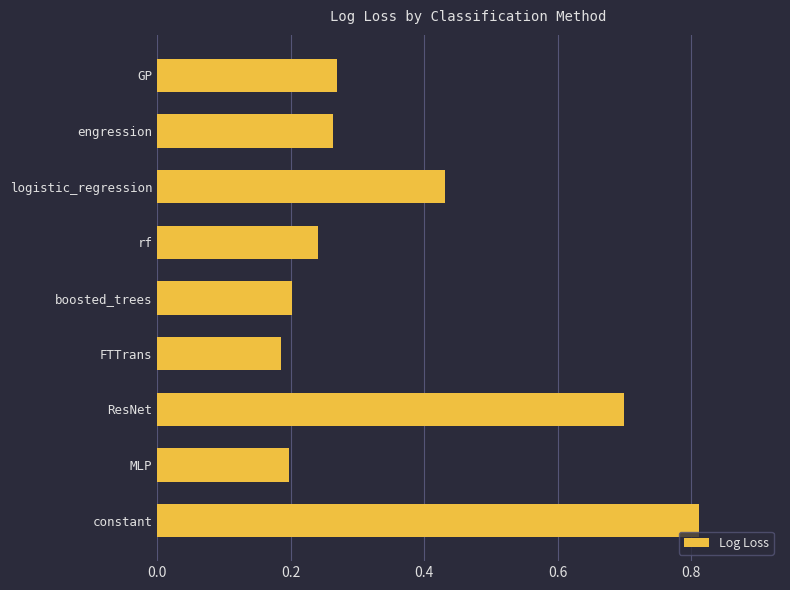

Does the chart contain any negative values?

No